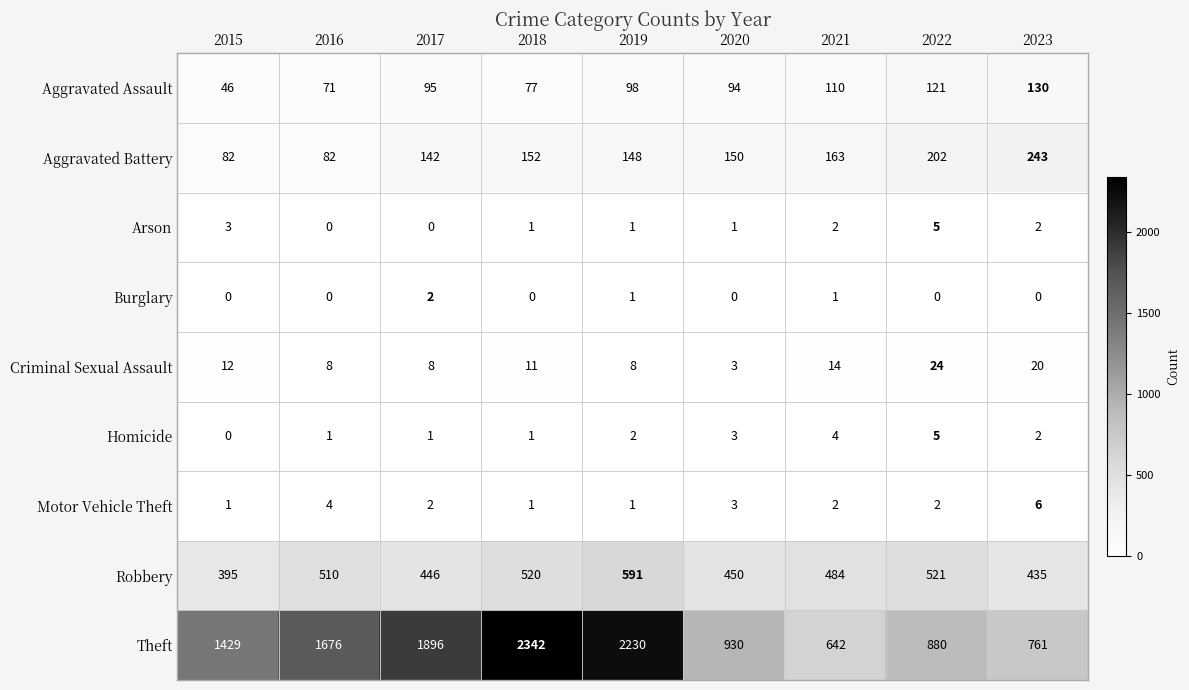

At which category is the sum across all series the highest?

2018